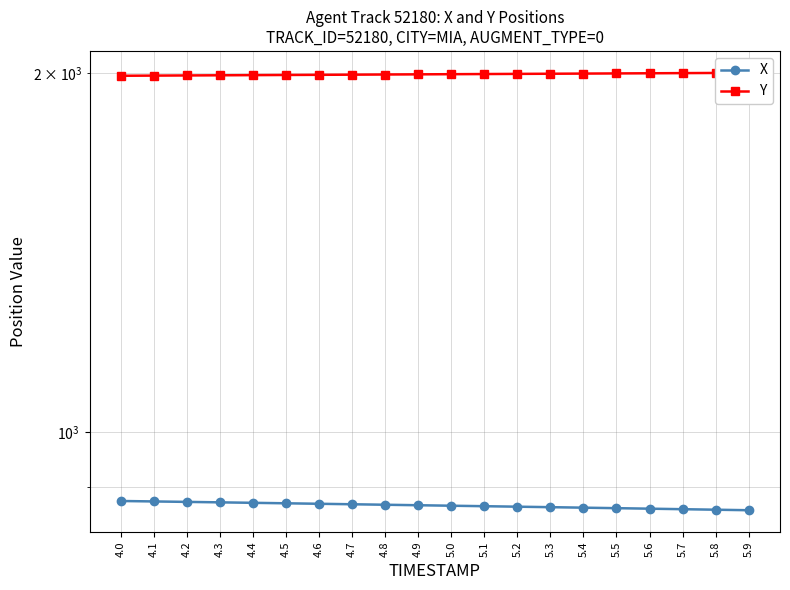

At which category is the sum across all series the highest?

4.0